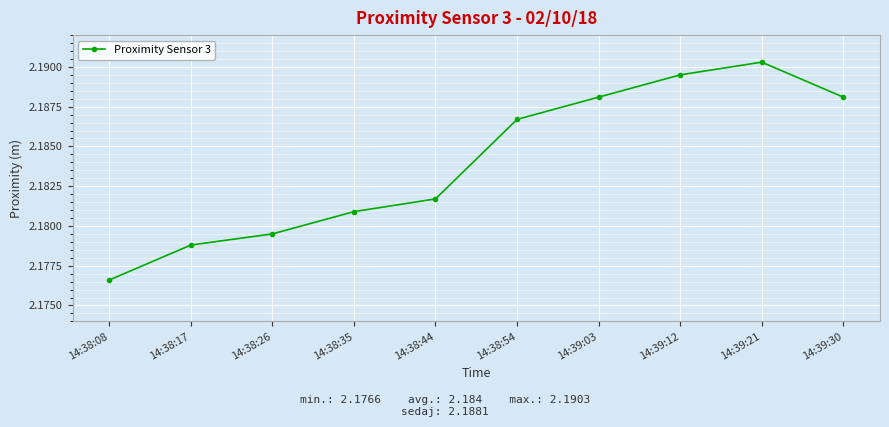

What is the label of the 3rd point from the left?

14:38:26